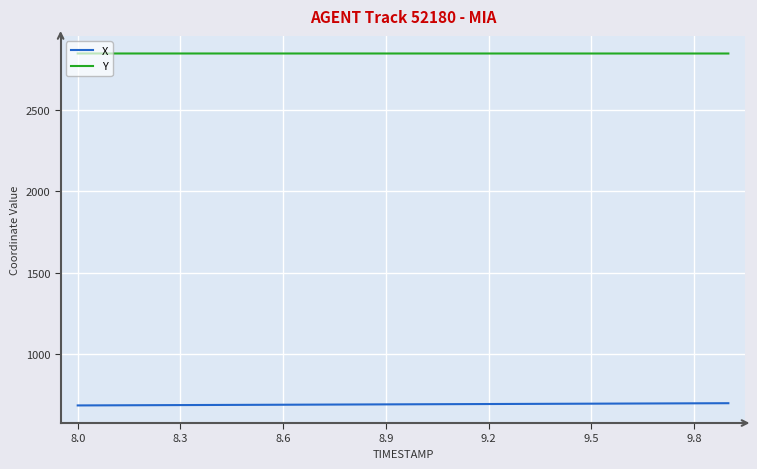

Which series has the largest total across all categories?

Y